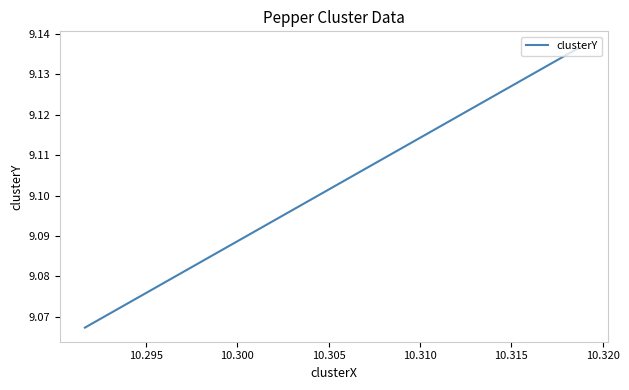

How many lines are shown in the chart?

1